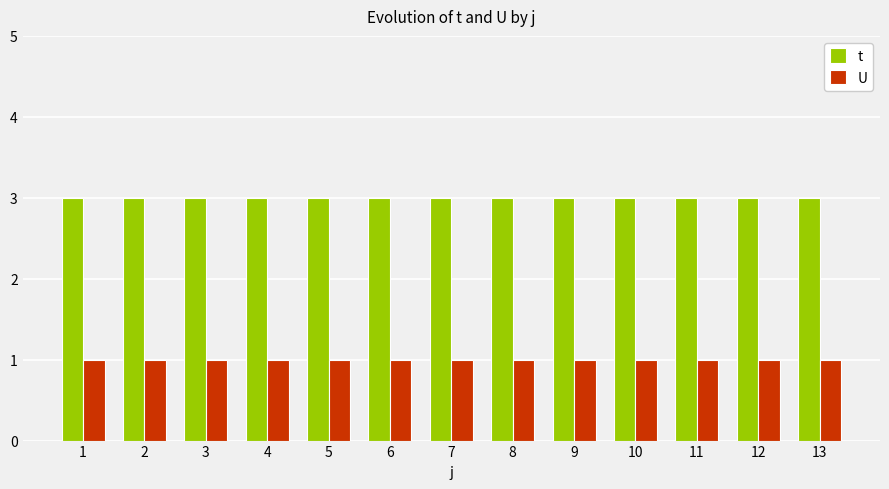

Reading right to left, list all the values displayed in this chart.

t: 3	3	3	3	3	3	3	3	3	3	3	3	3
U: 1	1	1	1	1	1	1	1	1	1	1	1	1